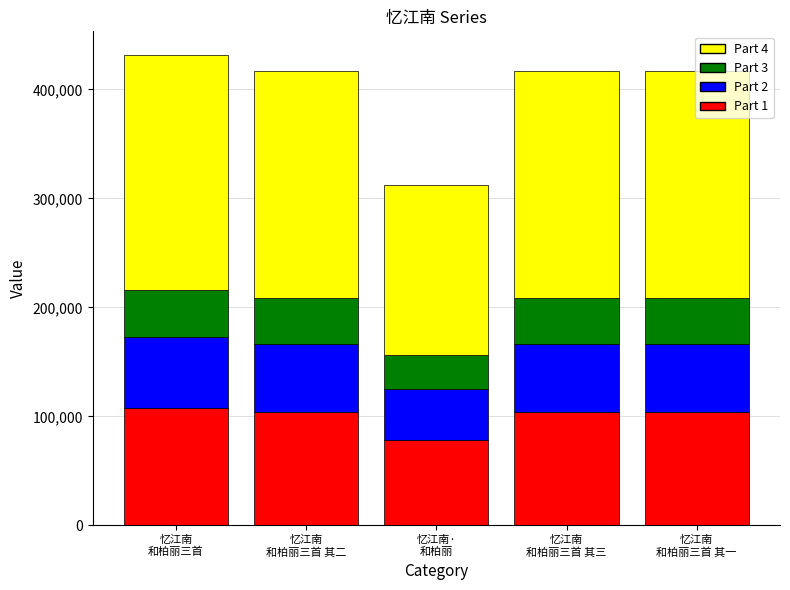

Are the bars grouped side by side (vs. stacked)?

No